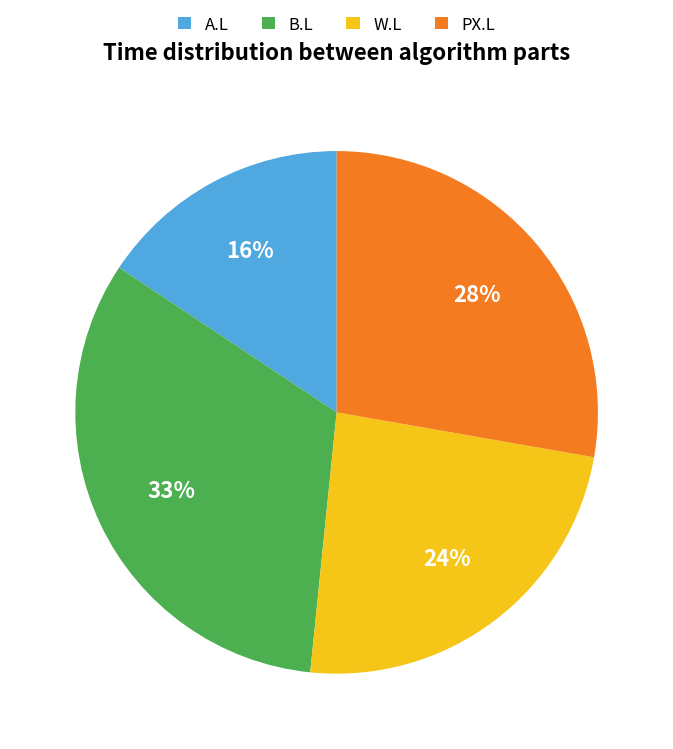

What is the smallest slice in the pie chart?

A.L